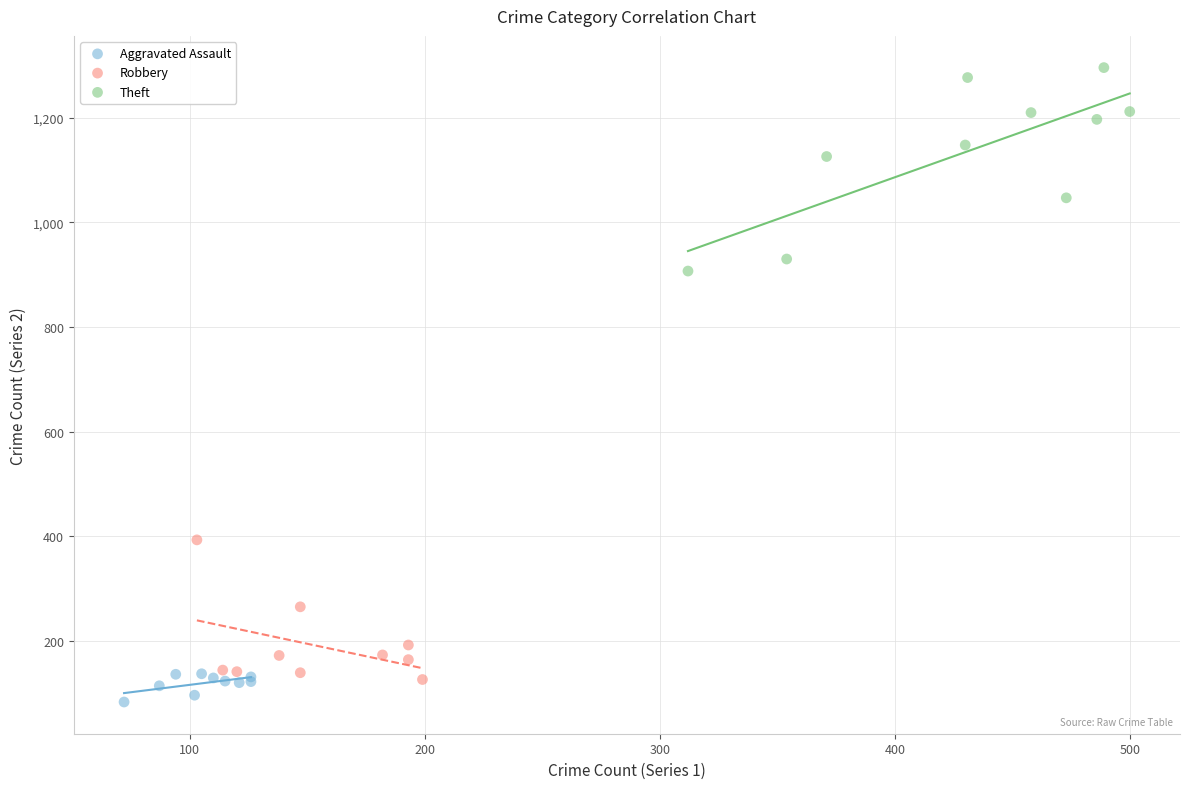

Which series reaches the maximum Y coordinate?

Theft